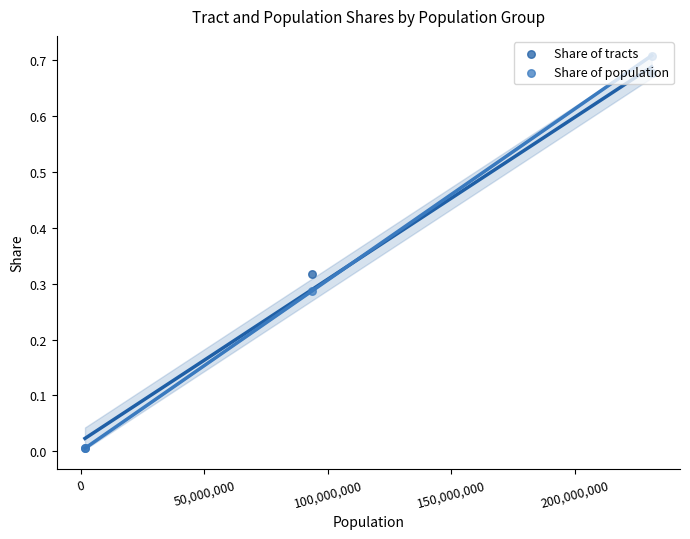

What are all the series names shown in the legend?

Share of tracts, Share of population